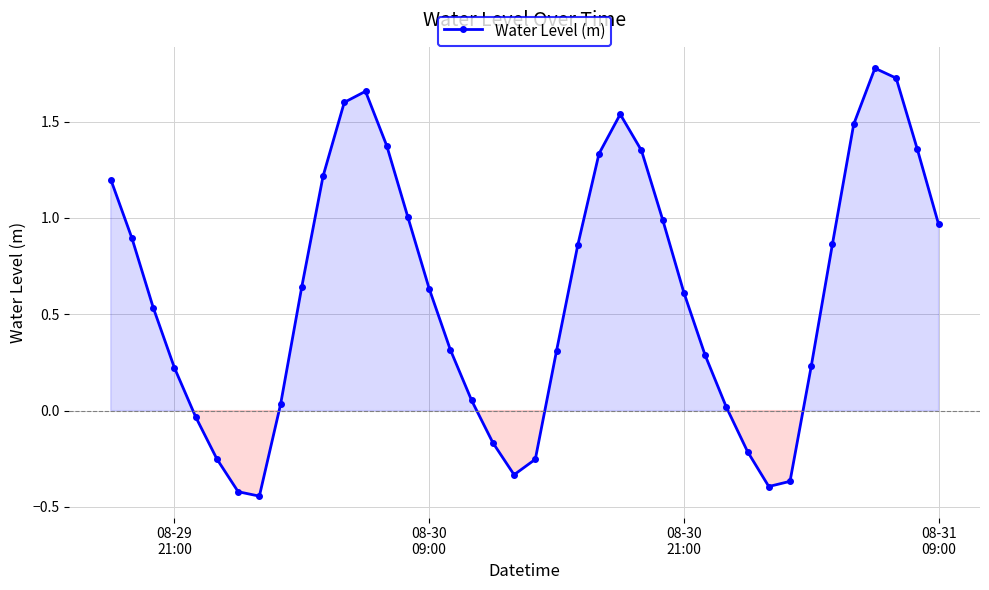

What is the maximum value shown in the chart?

1.8